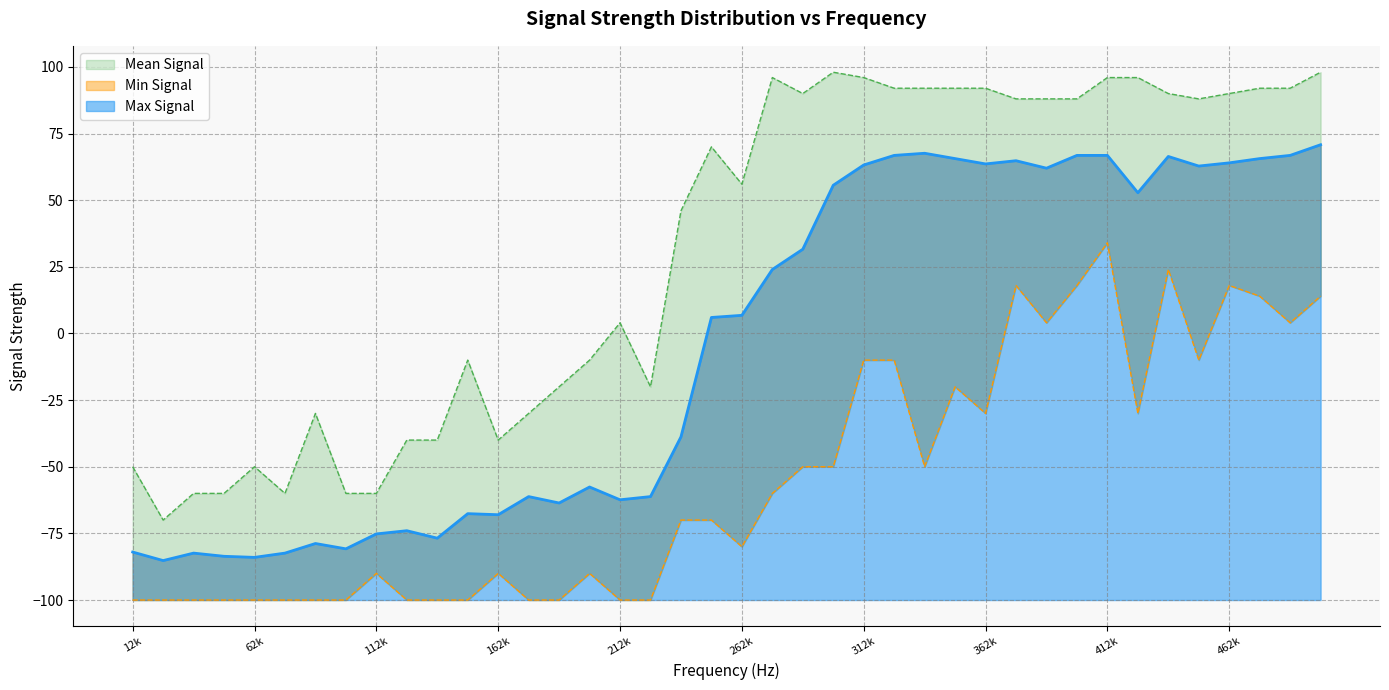

The Min Signal line series shows -16.0 at 25. True or false?

False